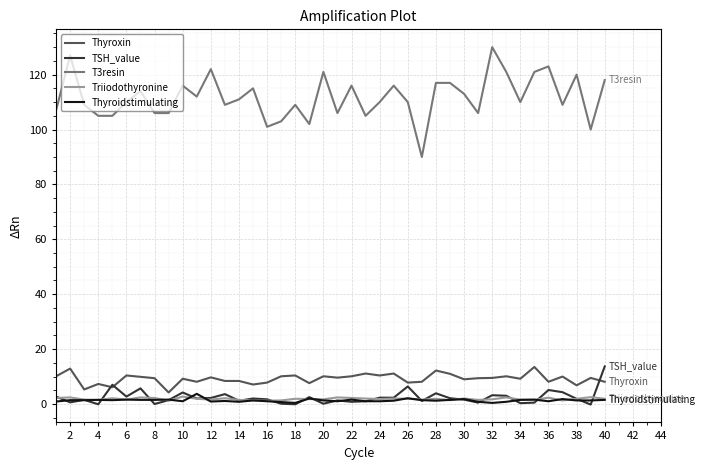

What is the maximum value shown in the chart?

130.0